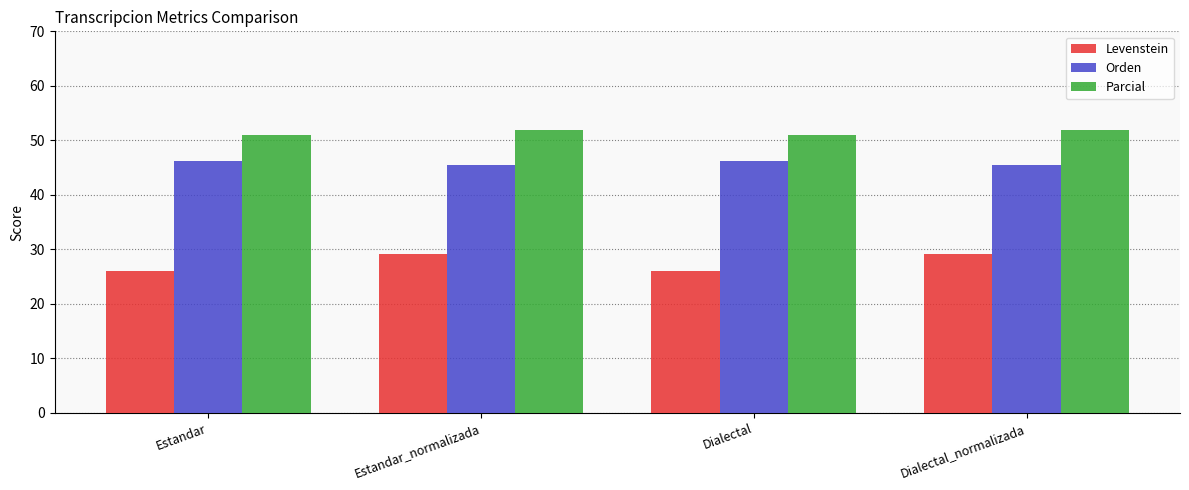

Rank the series at Estandar from lowest to highest value.

Levenstein, Orden, Parcial